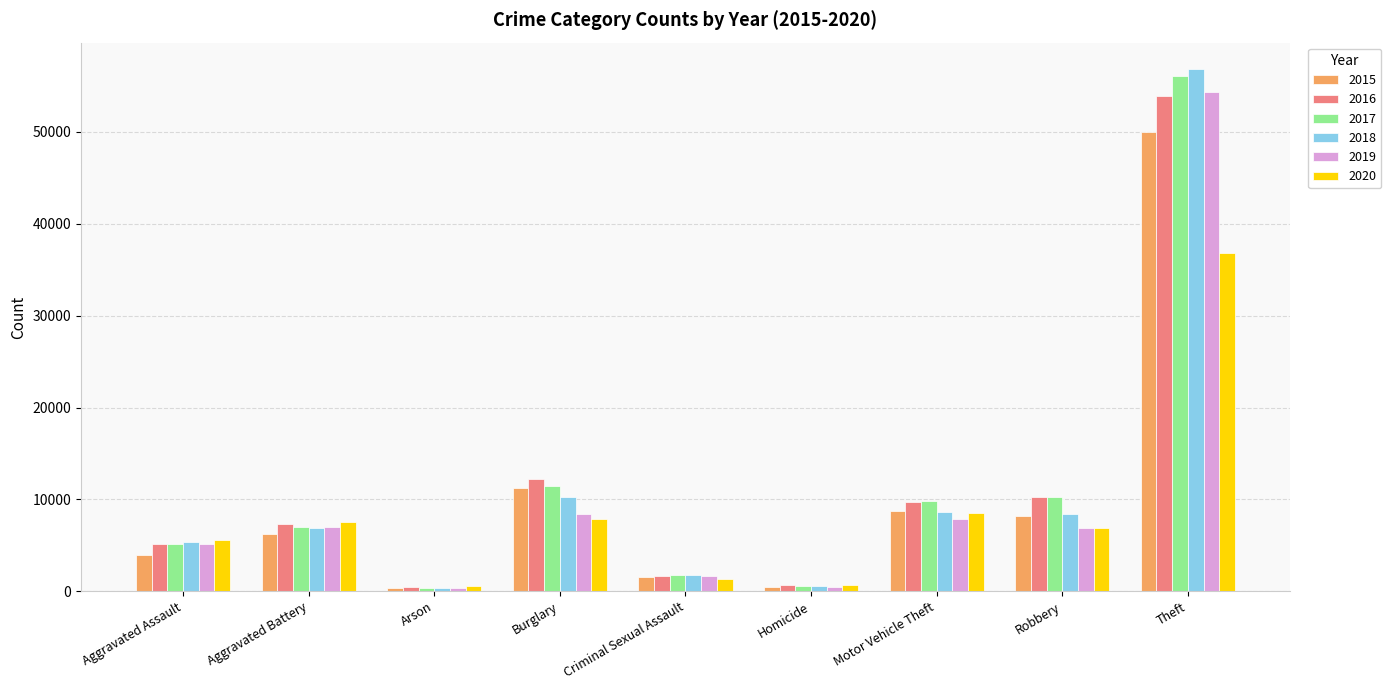

How many bars are there in each group?

6